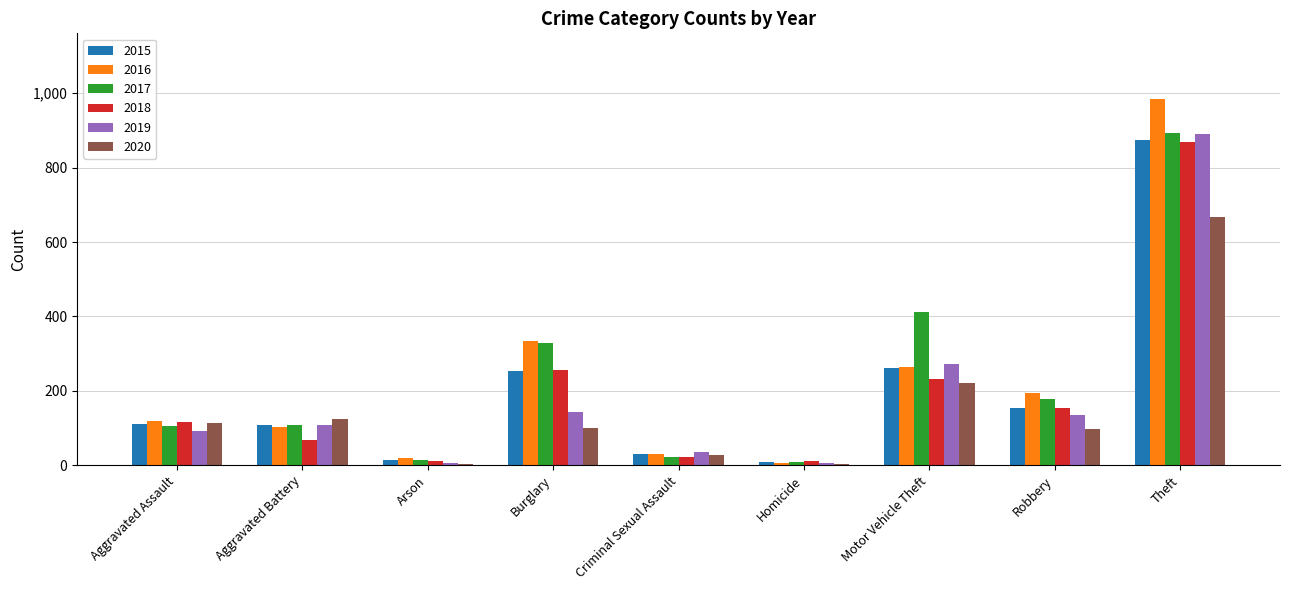

At which category is the sum across all series the highest?

Theft